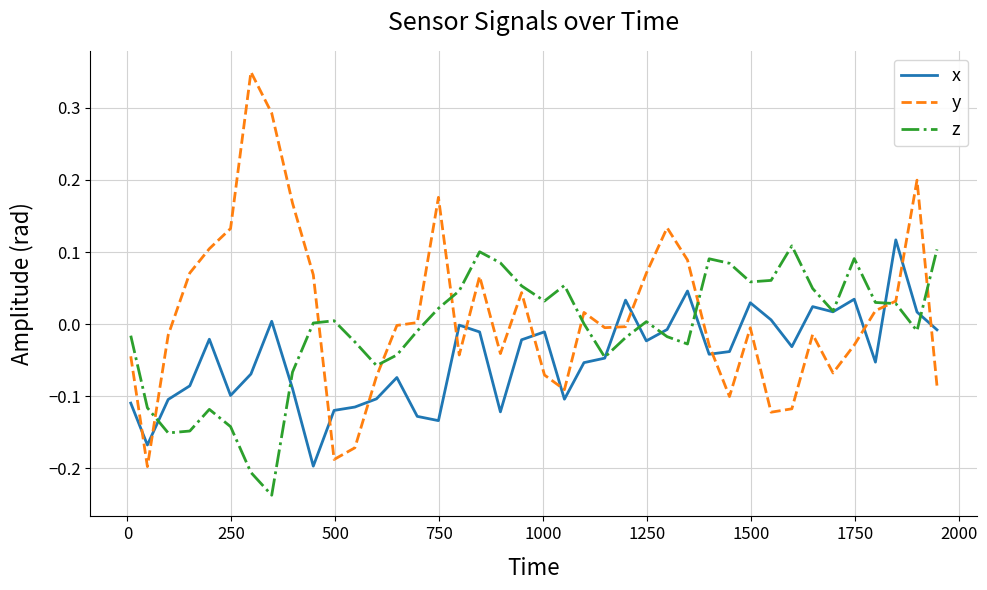

After their last crossing, which series has the higher values: y or x?

x